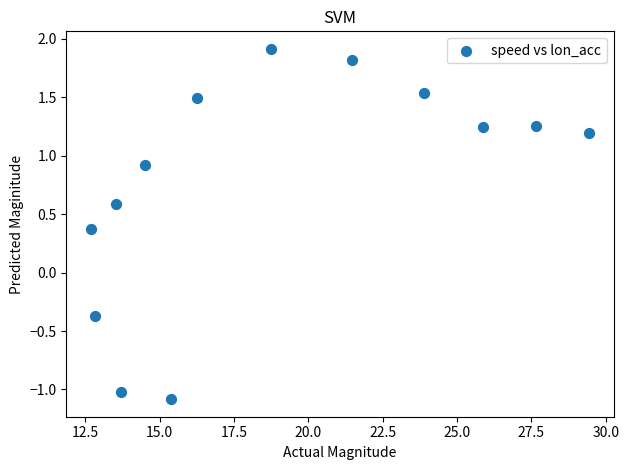

What is the range of X values (max minus min)?

16.7